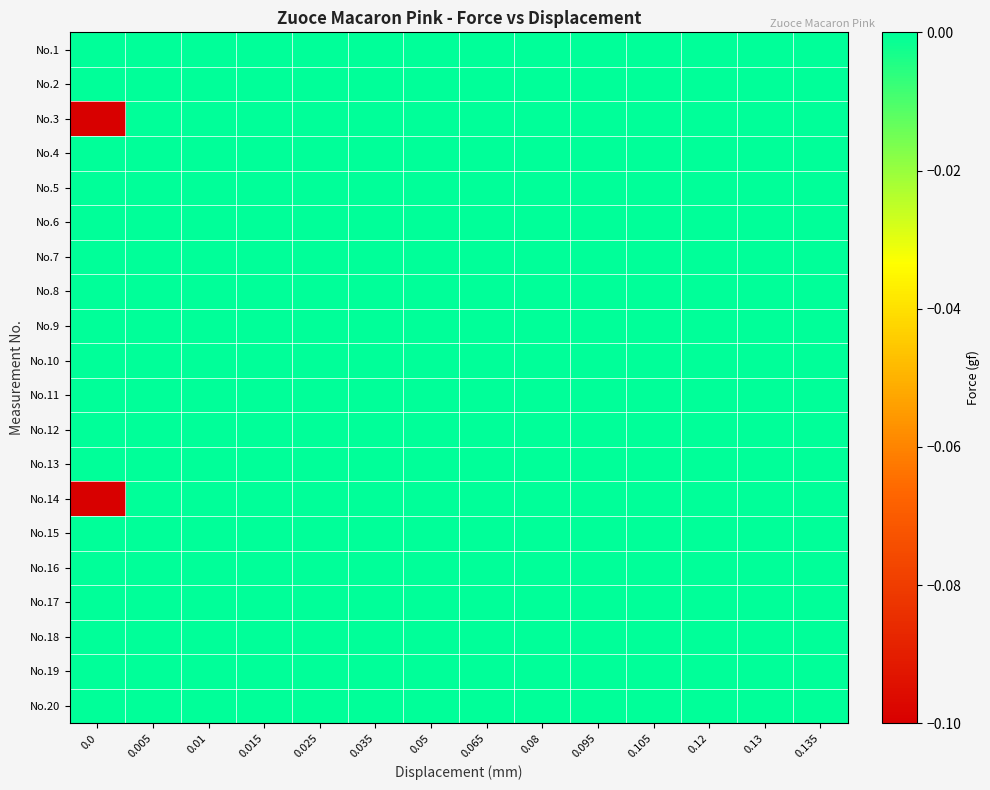

Reading left to right, extract all data points from this chart.

No.1: 0.0=0.0	0.005=0.0	0.01=0.0	0.015=0.0	0.025=0.0	0.035=0.0	0.05=0.0	0.065=0.0	0.08=0.0	0.095=0.0	0.105=0.0	0.12=0.0	0.13=0.0	0.135=0.0
No.2: 0.0=0.0	0.005=0.0	0.01=0.0	0.015=0.0	0.025=0.0	0.035=0.0	0.05=0.0	0.065=0.0	0.08=0.0	0.095=0.0	0.105=0.0	0.12=0.0	0.13=0.0	0.135=0.0
No.3: 0.0=-0.1	0.005=0.0	0.01=0.0	0.015=0.0	0.025=0.0	0.035=0.0	0.05=0.0	0.065=0.0	0.08=0.0	0.095=0.0	0.105=0.0	0.12=0.0	0.13=0.0	0.135=0.0
No.4: 0.0=0.0	0.005=0.0	0.01=0.0	0.015=0.0	0.025=0.0	0.035=0.0	0.05=0.0	0.065=0.0	0.08=0.0	0.095=0.0	0.105=0.0	0.12=0.0	0.13=0.0	0.135=0.0
No.5: 0.0=0.0	0.005=0.0	0.01=0.0	0.015=0.0	0.025=0.0	0.035=0.0	0.05=0.0	0.065=0.0	0.08=0.0	0.095=0.0	0.105=0.0	0.12=0.0	0.13=0.0	0.135=0.0
No.6: 0.0=0.0	0.005=0.0	0.01=0.0	0.015=0.0	0.025=0.0	0.035=0.0	0.05=0.0	0.065=0.0	0.08=0.0	0.095=0.0	0.105=0.0	0.12=0.0	0.13=0.0	0.135=0.0
No.7: 0.0=0.0	0.005=0.0	0.01=0.0	0.015=0.0	0.025=0.0	0.035=0.0	0.05=0.0	0.065=0.0	0.08=0.0	0.095=0.0	0.105=0.0	0.12=0.0	0.13=0.0	0.135=0.0
No.8: 0.0=0.0	0.005=0.0	0.01=0.0	0.015=0.0	0.025=0.0	0.035=0.0	0.05=0.0	0.065=0.0	0.08=0.0	0.095=0.0	0.105=0.0	0.12=0.0	0.13=0.0	0.135=0.0
No.9: 0.0=0.0	0.005=0.0	0.01=0.0	0.015=0.0	0.025=0.0	0.035=0.0	0.05=0.0	0.065=0.0	0.08=0.0	0.095=0.0	0.105=0.0	0.12=0.0	0.13=0.0	0.135=0.0
No.10: 0.0=0.0	0.005=0.0	0.01=0.0	0.015=0.0	0.025=0.0	0.035=0.0	0.05=0.0	0.065=0.0	0.08=0.0	0.095=0.0	0.105=0.0	0.12=0.0	0.13=0.0	0.135=0.0
No.11: 0.0=0.0	0.005=0.0	0.01=0.0	0.015=0.0	0.025=0.0	0.035=0.0	0.05=0.0	0.065=0.0	0.08=0.0	0.095=0.0	0.105=0.0	0.12=0.0	0.13=0.0	0.135=0.0
No.12: 0.0=0.0	0.005=0.0	0.01=0.0	0.015=0.0	0.025=0.0	0.035=0.0	0.05=0.0	0.065=0.0	0.08=0.0	0.095=0.0	0.105=0.0	0.12=0.0	0.13=0.0	0.135=0.0
No.13: 0.0=0.0	0.005=0.0	0.01=0.0	0.015=0.0	0.025=0.0	0.035=0.0	0.05=0.0	0.065=0.0	0.08=0.0	0.095=0.0	0.105=0.0	0.12=0.0	0.13=0.0	0.135=0.0
No.14: 0.0=-0.1	0.005=0.0	0.01=0.0	0.015=0.0	0.025=0.0	0.035=0.0	0.05=0.0	0.065=0.0	0.08=0.0	0.095=0.0	0.105=0.0	0.12=0.0	0.13=0.0	0.135=0.0
No.15: 0.0=0.0	0.005=0.0	0.01=0.0	0.015=0.0	0.025=0.0	0.035=0.0	0.05=0.0	0.065=0.0	0.08=0.0	0.095=0.0	0.105=0.0	0.12=0.0	0.13=0.0	0.135=0.0
No.16: 0.0=0.0	0.005=0.0	0.01=0.0	0.015=0.0	0.025=0.0	0.035=0.0	0.05=0.0	0.065=0.0	0.08=0.0	0.095=0.0	0.105=0.0	0.12=0.0	0.13=0.0	0.135=0.0
No.17: 0.0=0.0	0.005=0.0	0.01=0.0	0.015=0.0	0.025=0.0	0.035=0.0	0.05=0.0	0.065=0.0	0.08=0.0	0.095=0.0	0.105=0.0	0.12=0.0	0.13=0.0	0.135=0.0
No.18: 0.0=0.0	0.005=0.0	0.01=0.0	0.015=0.0	0.025=0.0	0.035=0.0	0.05=0.0	0.065=0.0	0.08=0.0	0.095=0.0	0.105=0.0	0.12=0.0	0.13=0.0	0.135=0.0
No.19: 0.0=0.0	0.005=0.0	0.01=0.0	0.015=0.0	0.025=0.0	0.035=0.0	0.05=0.0	0.065=0.0	0.08=0.0	0.095=0.0	0.105=0.0	0.12=0.0	0.13=0.0	0.135=0.0
No.20: 0.0=0.0	0.005=0.0	0.01=0.0	0.015=0.0	0.025=0.0	0.035=0.0	0.05=0.0	0.065=0.0	0.08=0.0	0.095=0.0	0.105=0.0	0.12=0.0	0.13=0.0	0.135=0.0